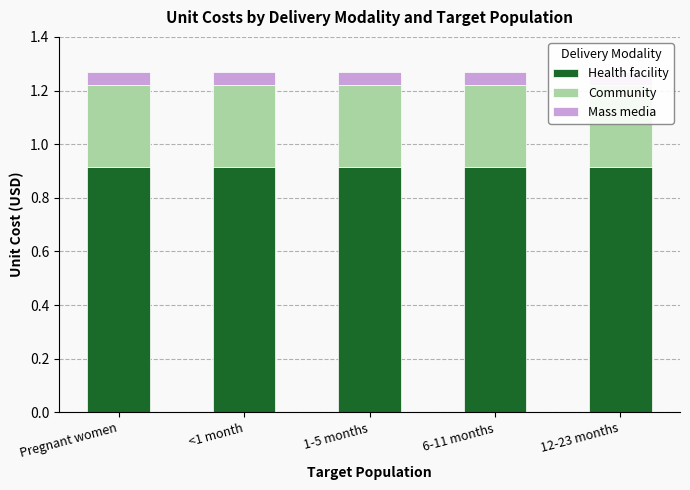

What is the label of the 3rd bar from the right?

1-5 months